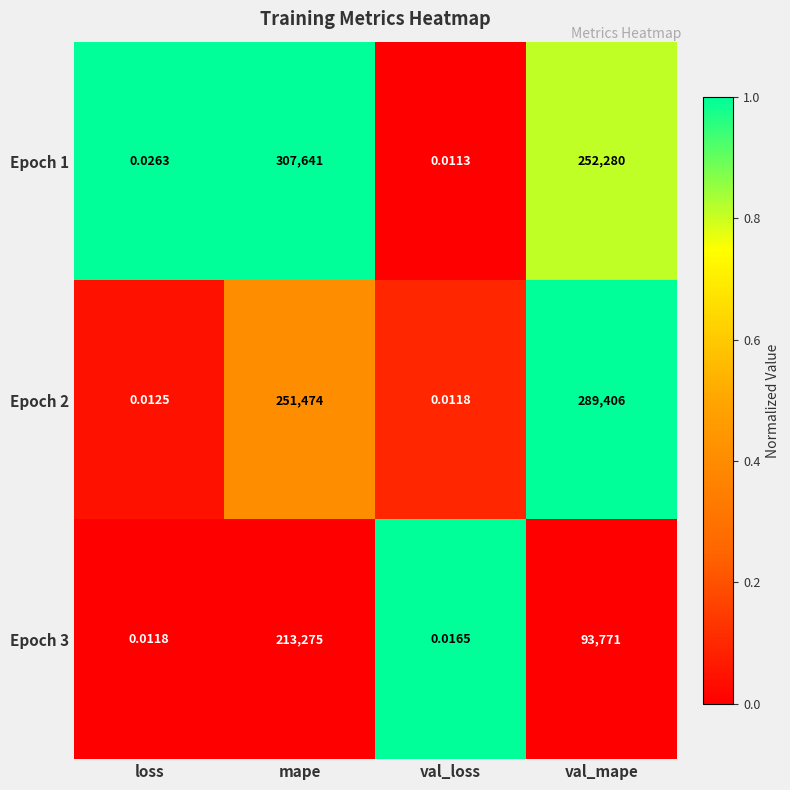

Rank the categories by Epoch 2 value from lowest to highest.

val_loss, loss, mape, val_mape